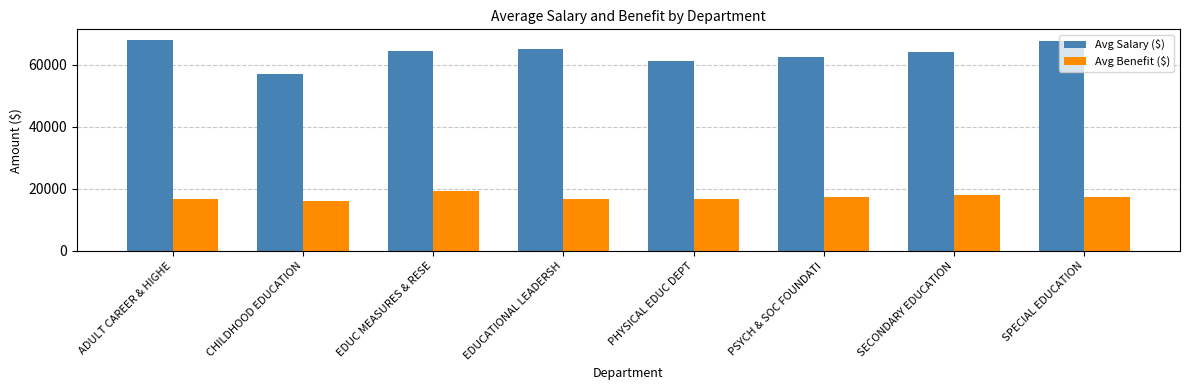

What is the lowest value of the Avg Benefit ($) series?

16138.5